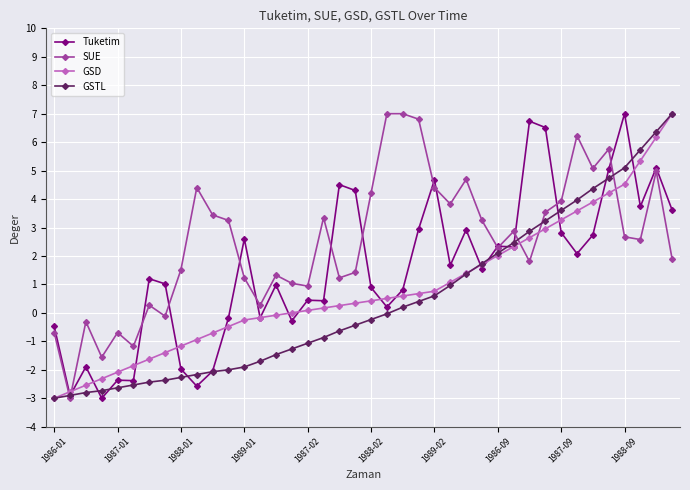

What is the value of the SUE point at the 22nd from the left?

7.0